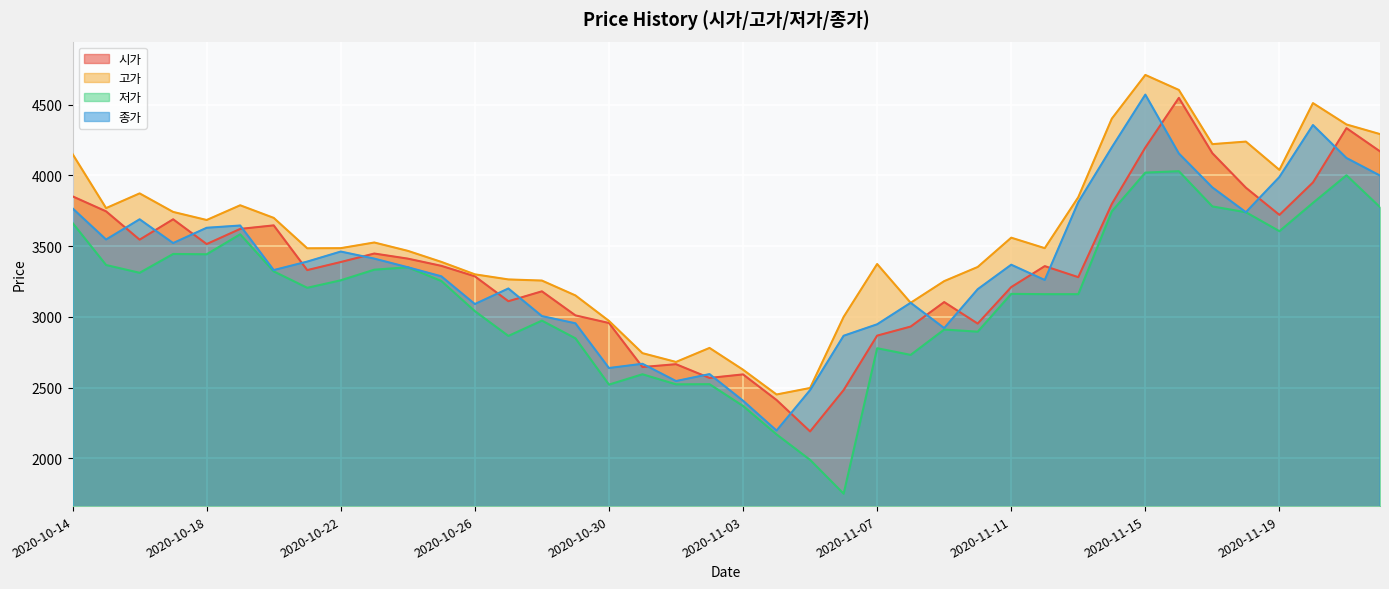

Reading left to right, what are all the values shown in this chart?

시가: 2020-10-14=3851	2020-10-15=3745	2020-10-16=3545	2020-10-17=3689	2020-10-18=3514	2020-10-19=3621	2020-10-20=3646	2020-10-21=3330	2020-10-22=3387	2020-10-23=3447	2020-10-24=3411	2020-10-25=3360	2020-10-26=3286	2020-10-27=3110	2020-10-28=3180	2020-10-29=3010	2020-10-30=2956	2020-10-31=2645	2020-11-01=2665	2020-11-02=2568	2020-11-03=2593	2020-11-04=2412	2020-11-05=2190	2020-11-06=2482	2020-11-07=2867	2020-11-08=2931	2020-11-09=3104	2020-11-10=2952	2020-11-11=3210	2020-11-12=3358	2020-11-13=3280	2020-11-14=3797	2020-11-15=4196	2020-11-16=4547	2020-11-17=4156	2020-11-18=3912	2020-11-19=3720	2020-11-20=3949	2020-11-21=4333	2020-11-22=4169
고가: 2020-10-14=4150	2020-10-15=3768	2020-10-16=3872	2020-10-17=3741	2020-10-18=3684	2020-10-19=3788	2020-10-20=3699	2020-10-21=3484	2020-10-22=3485	2020-10-23=3525	2020-10-24=3466	2020-10-25=3388	2020-10-26=3300	2020-10-27=3264	2020-10-28=3256	2020-10-29=3151	2020-10-30=2971	2020-10-31=2743	2020-11-01=2681	2020-11-02=2780	2020-11-03=2626	2020-11-04=2451	2020-11-05=2497	2020-11-06=2999	2020-11-07=3373	2020-11-08=3099	2020-11-09=3252	2020-11-10=3352	2020-11-11=3559	2020-11-12=3485	2020-11-13=3845	2020-11-14=4400	2020-11-15=4709	2020-11-16=4603	2020-11-17=4220	2020-11-18=4238	2020-11-19=4038	2020-11-20=4510	2020-11-21=4359	2020-11-22=4291
저가: 2020-10-14=3663	2020-10-15=3366	2020-10-16=3311	2020-10-17=3444	2020-10-18=3442	2020-10-19=3583	2020-10-20=3321	2020-10-21=3205	2020-10-22=3258	2020-10-23=3333	2020-10-24=3350	2020-10-25=3253	2020-10-26=3040	2020-10-27=2865	2020-10-28=2973	2020-10-29=2848	2020-10-30=2521	2020-10-31=2594	2020-11-01=2523	2020-11-02=2524	2020-11-03=2370	2020-11-04=2169	2020-11-05=1989	2020-11-06=1750	2020-11-07=2778	2020-11-08=2731	2020-11-09=2910	2020-11-10=2895	2020-11-11=3162	2020-11-12=3160	2020-11-13=3160	2020-11-14=3745	2020-11-15=4019	2020-11-16=4029	2020-11-17=3780	2020-11-18=3739	2020-11-19=3605	2020-11-20=3805	2020-11-21=4000	2020-11-22=3775
종가: 2020-10-14=3766	2020-10-15=3546	2020-10-16=3689	2020-10-17=3521	2020-10-18=3629	2020-10-19=3645	2020-10-20=3330	2020-10-21=3390	2020-10-22=3461	2020-10-23=3411	2020-10-24=3350	2020-10-25=3286	2020-10-26=3090	2020-10-27=3200	2020-10-28=3005	2020-10-29=2954	2020-10-30=2638	2020-10-31=2668	2020-11-01=2546	2020-11-02=2595	2020-11-03=2407	2020-11-04=2196	2020-11-05=2482	2020-11-06=2866	2020-11-07=2947	2020-11-08=3099	2020-11-09=2920	2020-11-10=3195	2020-11-11=3368	2020-11-12=3260	2020-11-13=3810	2020-11-14=4197	2020-11-15=4570	2020-11-16=4154	2020-11-17=3914	2020-11-18=3739	2020-11-19=3988	2020-11-20=4355	2020-11-21=4122	2020-11-22=3998